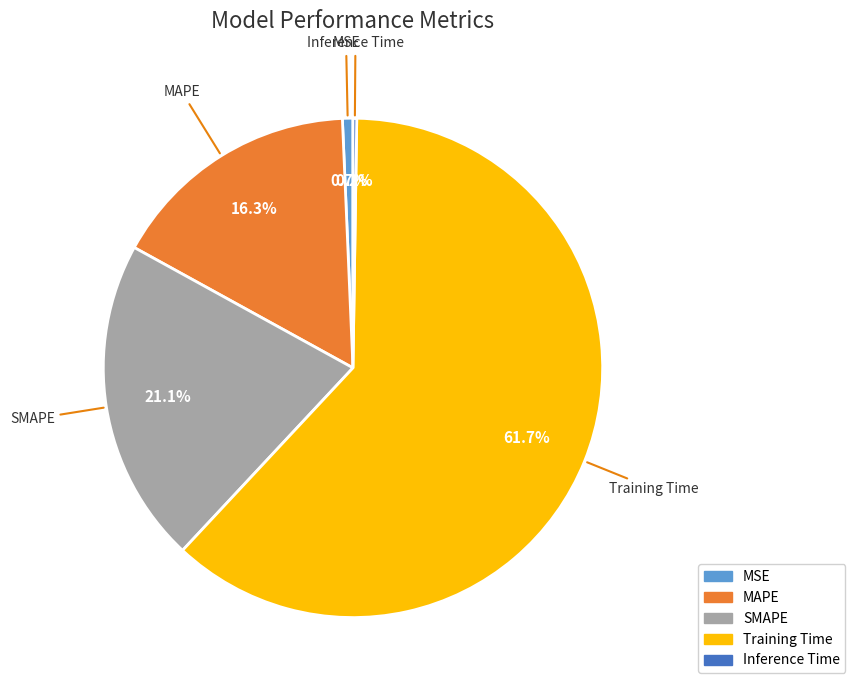

What is the majority slice?

Training Time